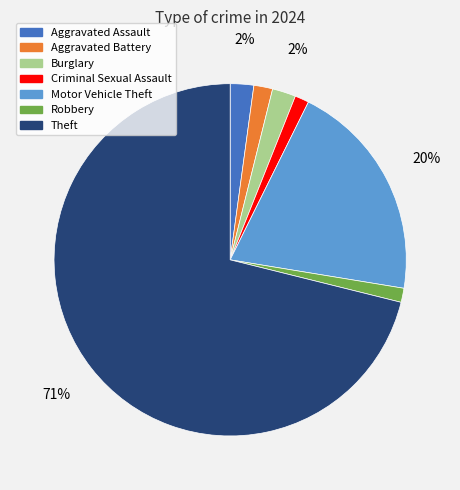

To the nearest percent, what is the difference between the Robbery and Motor Vehicle Theft slice percentages?

19%